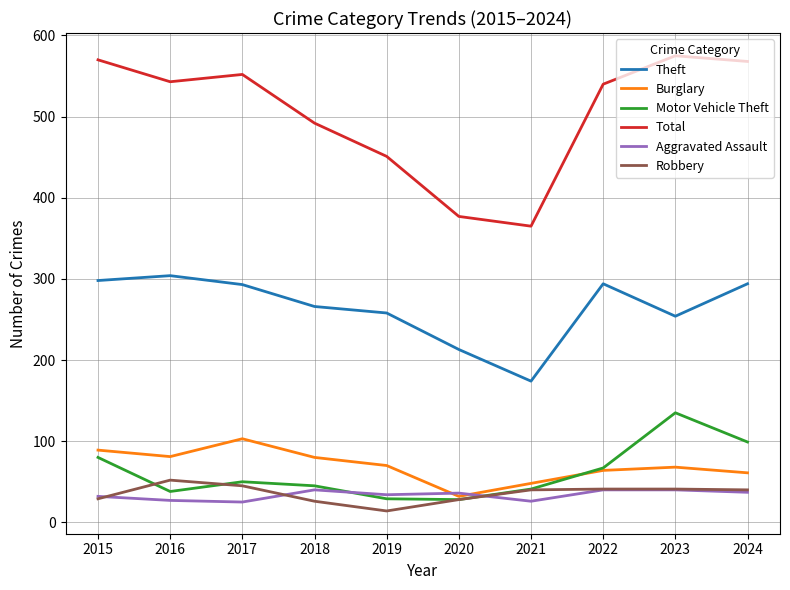

Which series has the largest total across all categories?

Total